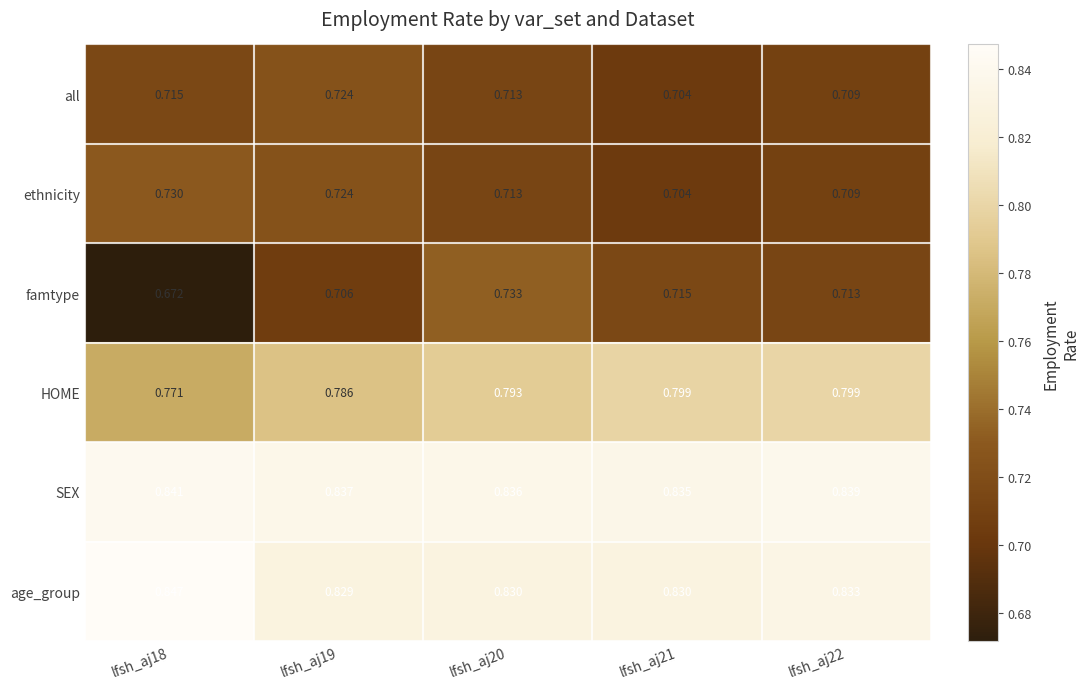

List the series in order of their peak value, highest first.

age_group, SEX, HOME, famtype, ethnicity, all